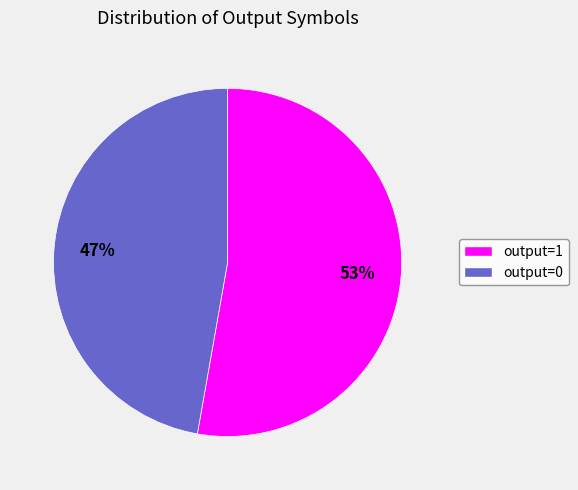

Which has a higher value, output=1 or output=0?

output=1